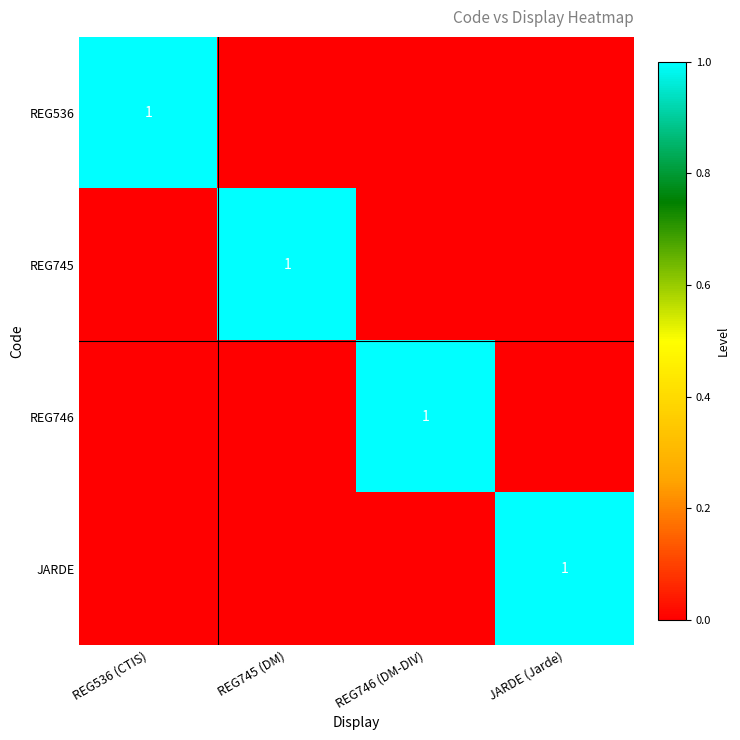

True or false: REG746 has a value of 1 at REG746 (DM-DIV).

True